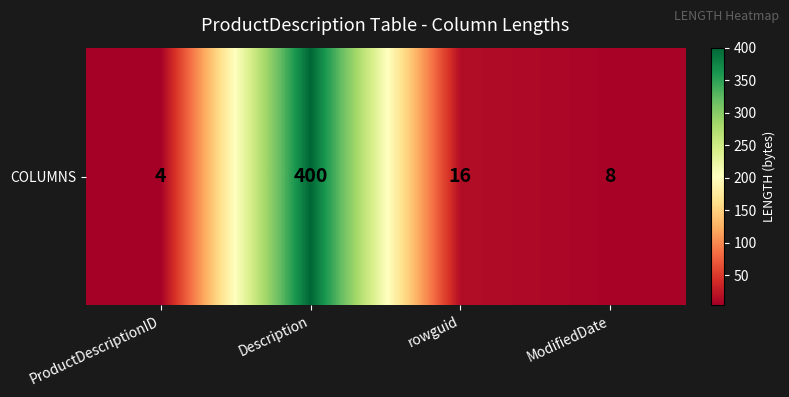

Is it true that the value at Description is 400?

True